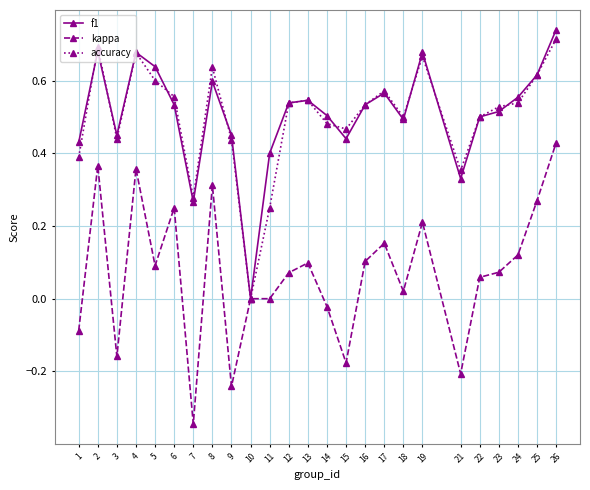

How many values in accuracy are above zero?

24